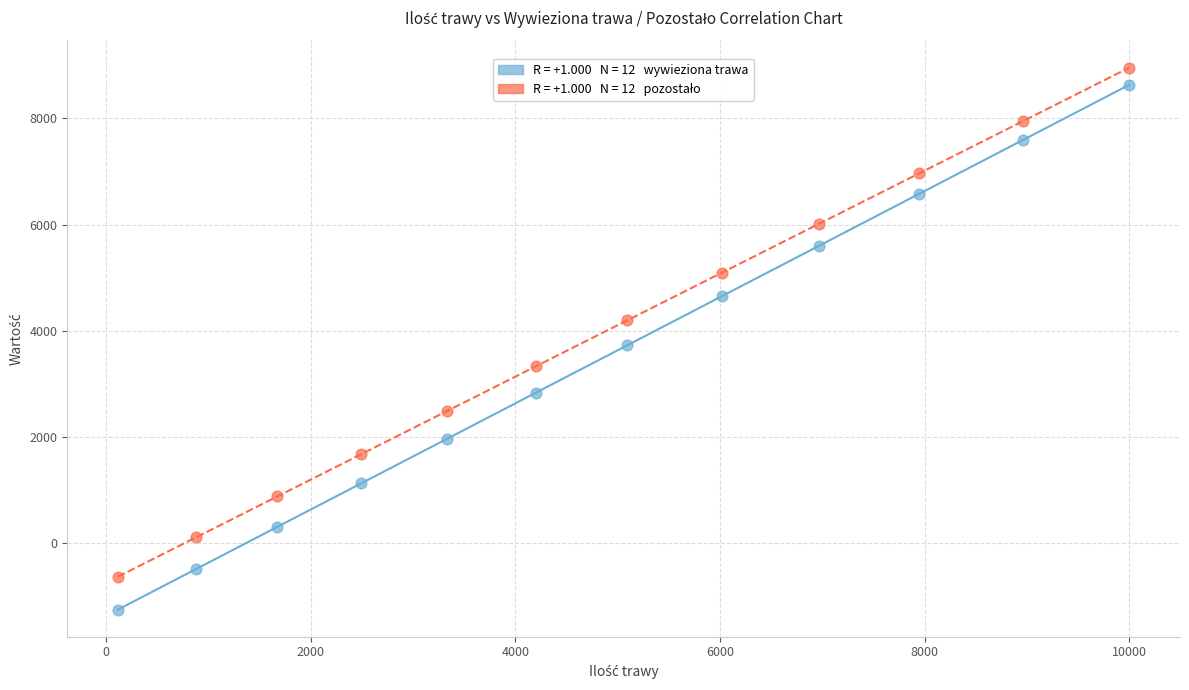

Across all data points, what is the range of Y values (max minus min)?

10208